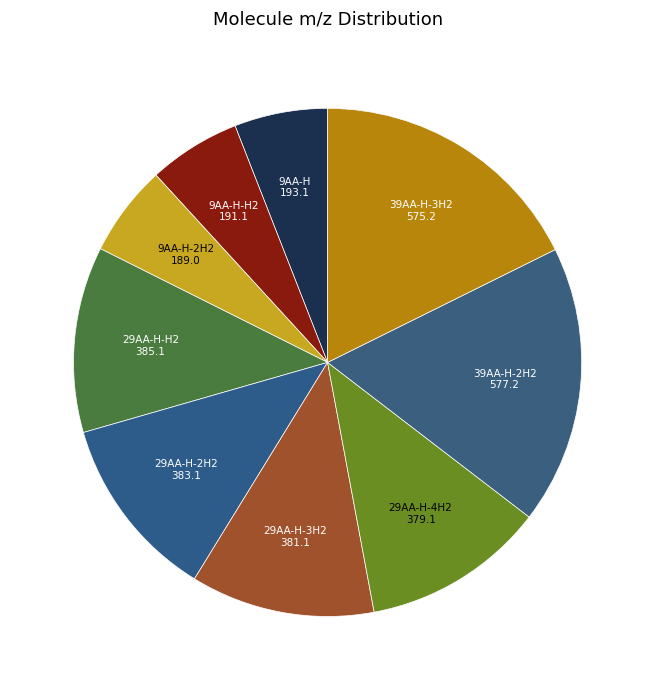

Does any single category account for the majority?

No